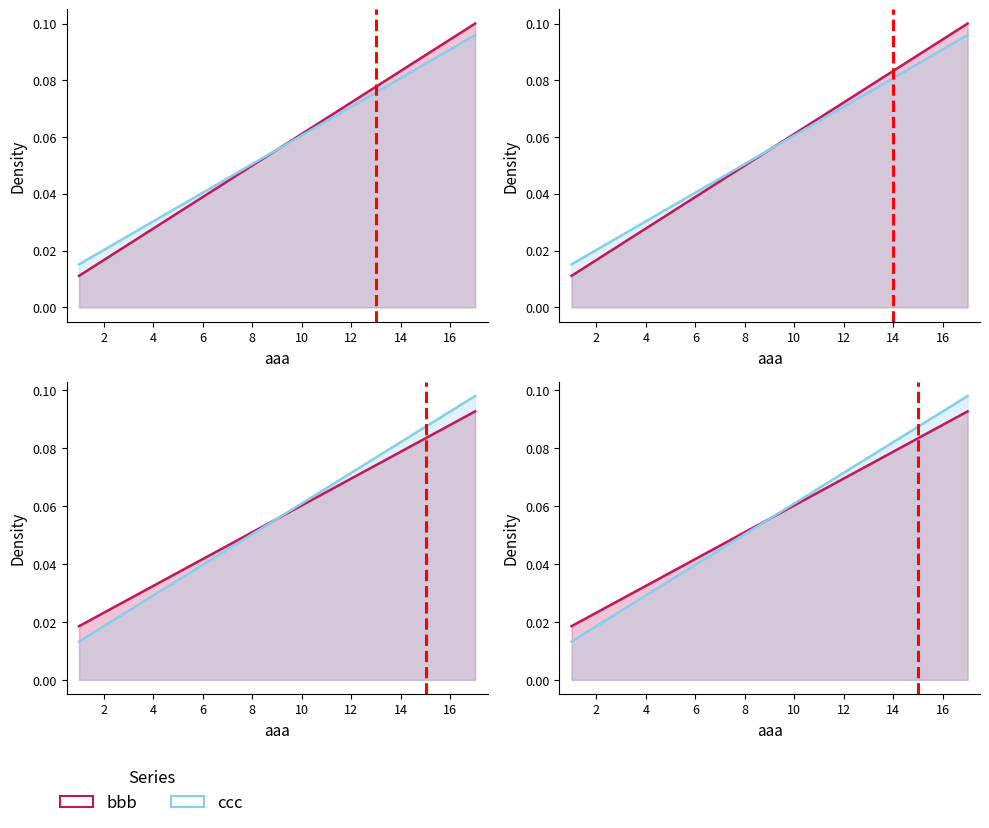

Between 12 and 14, which series saw the biggest shift?

bbb_line